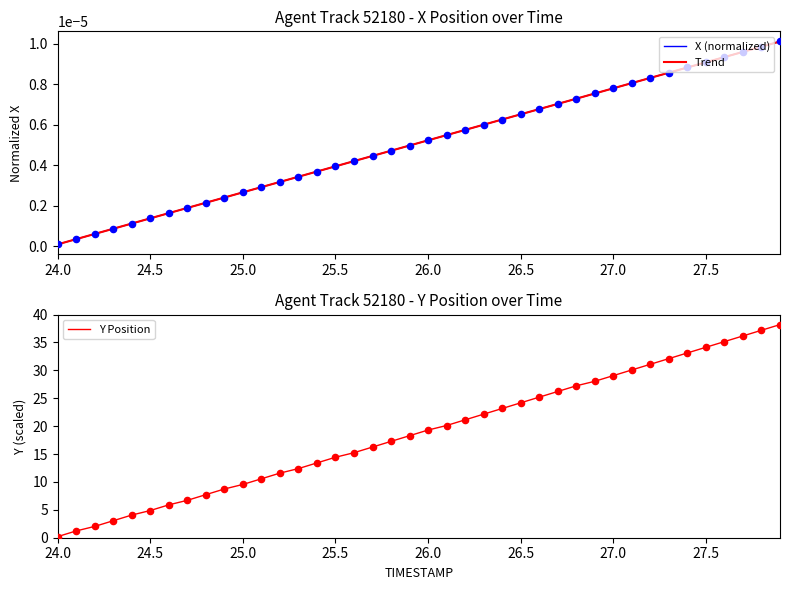

Which series reaches the minimum Y coordinate?

X (normalized)